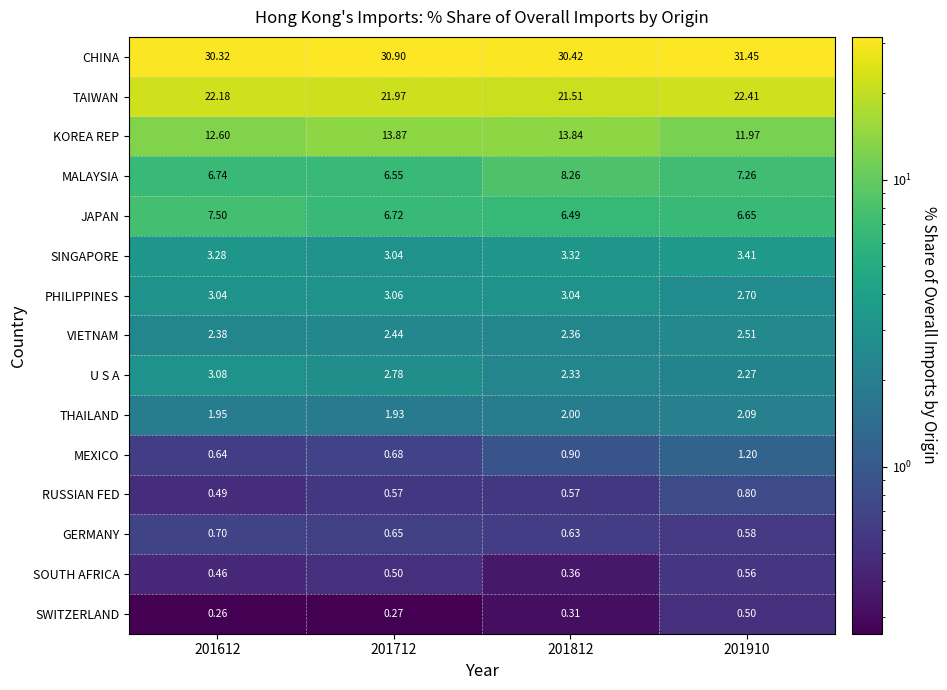

List the series in order of their peak value, lowest first.

SWITZERLAND, SOUTH AFRICA, GERMANY, RUSSIAN FED, MEXICO, THAILAND, VIETNAM, PHILIPPINES, U S A, SINGAPORE, JAPAN, MALAYSIA, KOREA REP, TAIWAN, CHINA